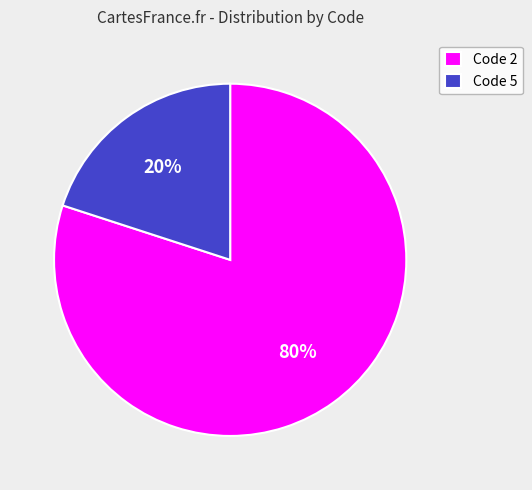

What is the ratio of the value at Code 2 to the value at Code 5?

4.0